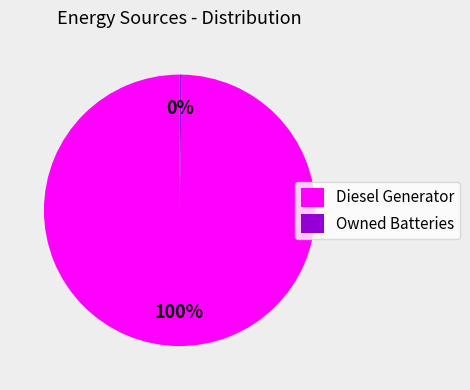

What percentage is the Diesel Generator slice, to the nearest percent?

100%